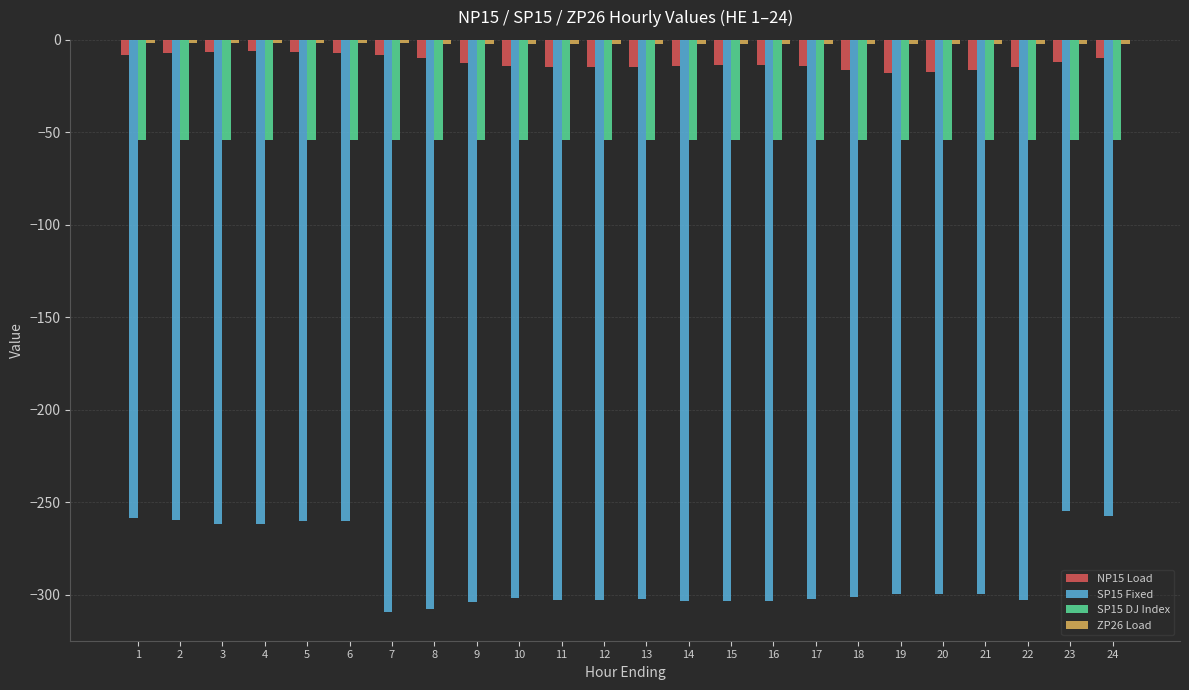

True or false: SP15 DJ Index has a value of -76.9 at 20.

False